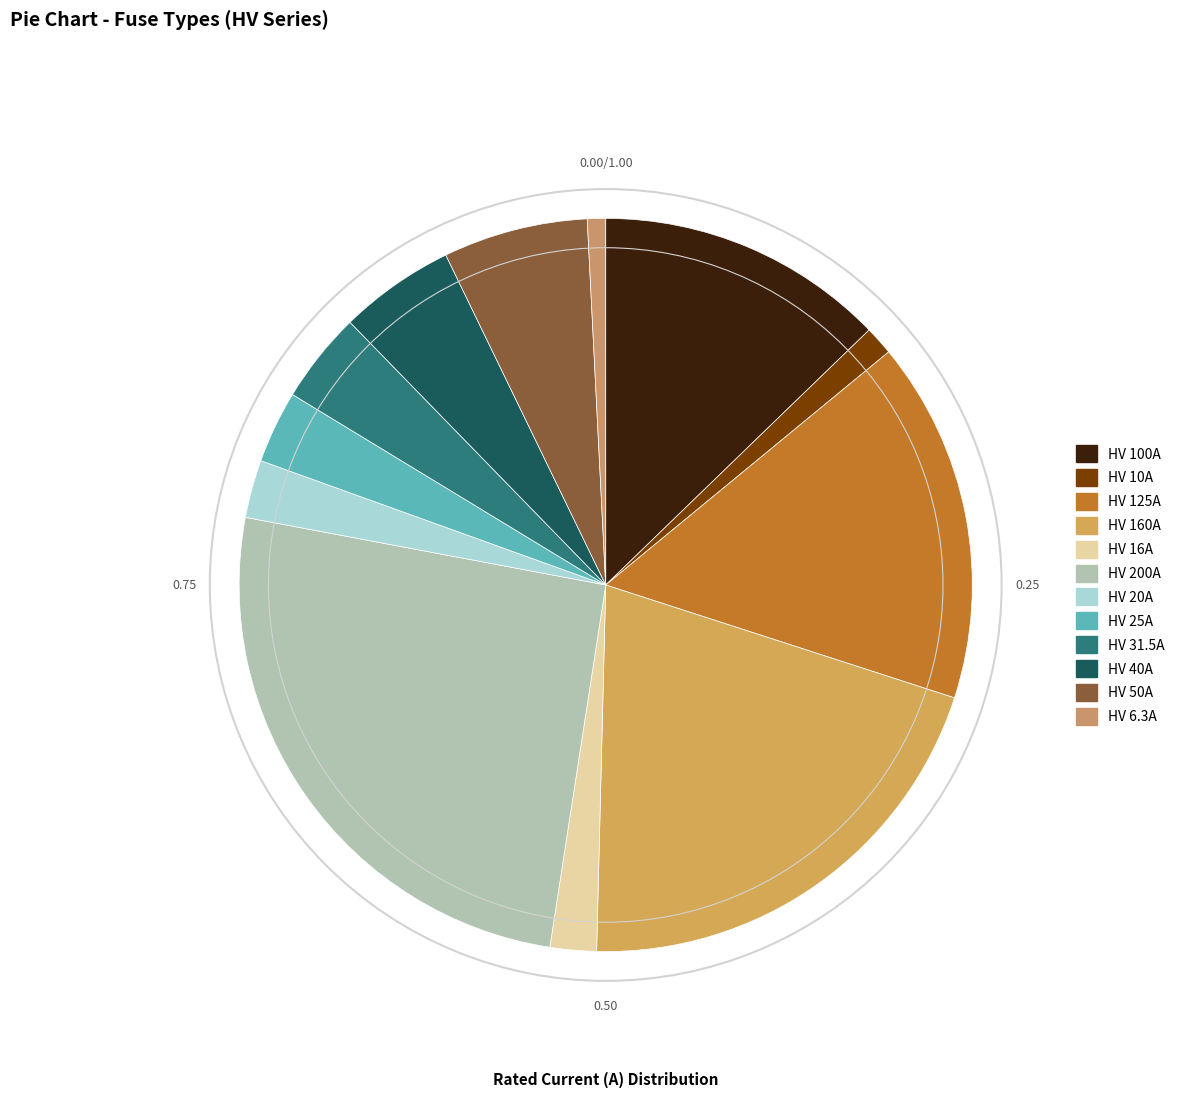

What is the largest slice in the pie chart?

HV 200A